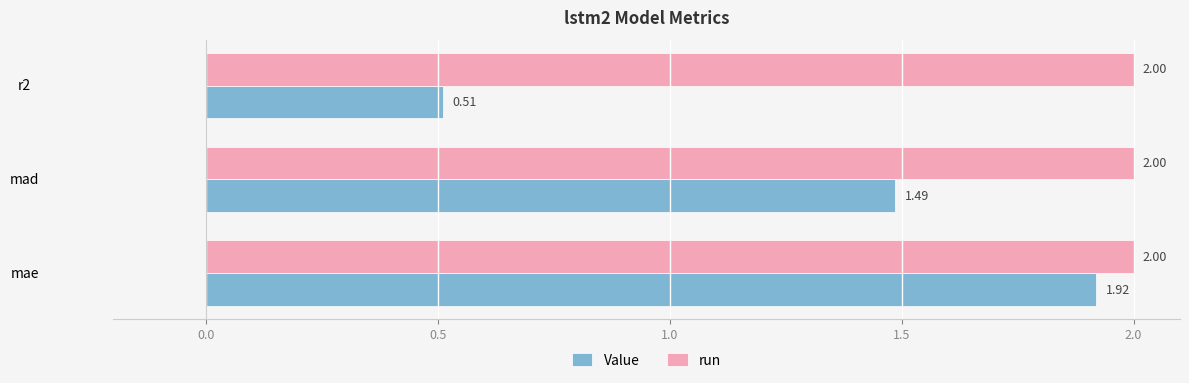

At how many categories does at least one series exceed 1?

3